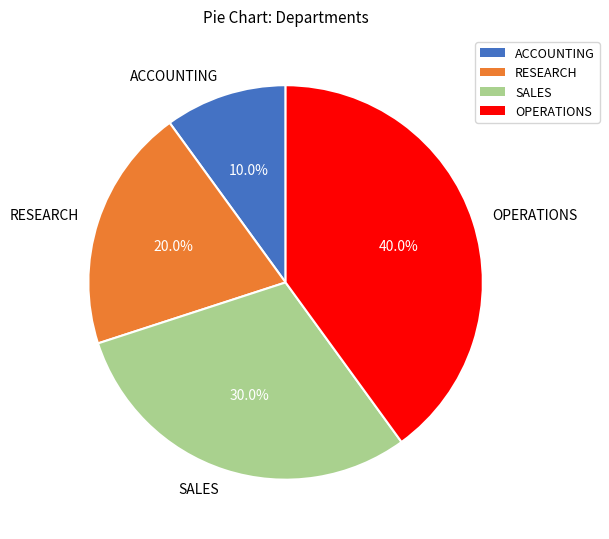

Is there a majority slice in this chart?

No